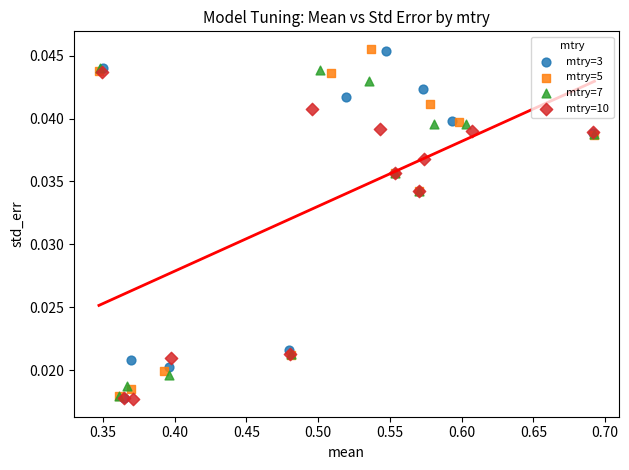

What are all the series names shown in the legend?

mtry=3, mtry=5, mtry=7, mtry=10